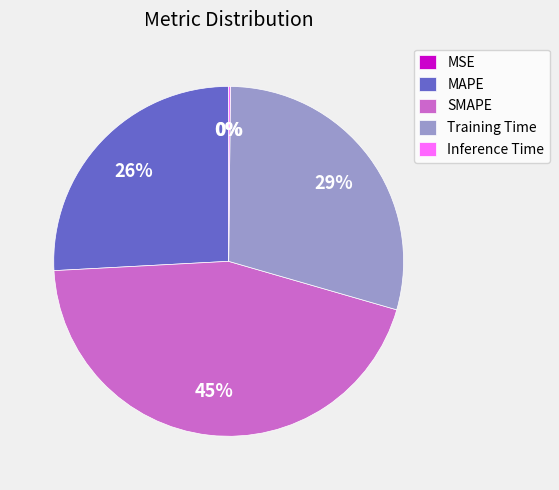

The Training Time slice represents 29% of the pie. True or false?

True